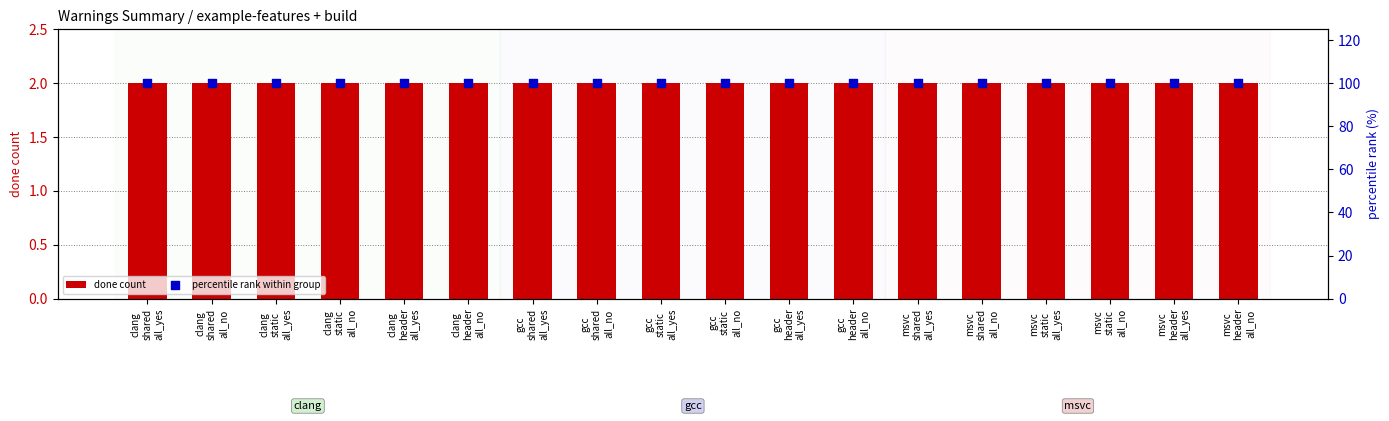

At which category is the sum across all series the highest?

clang
shared
all_yes